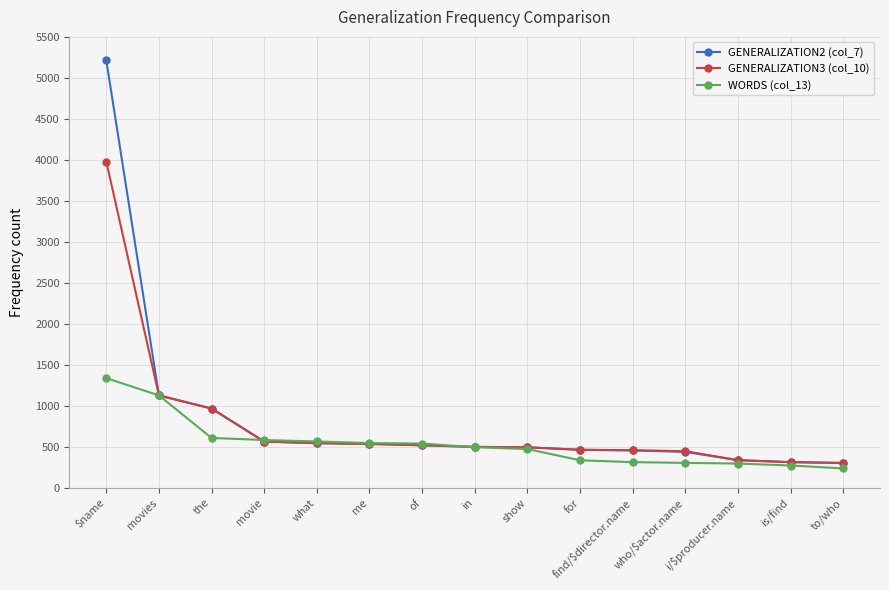

What is the difference between the maximum and minimum values in the WORDS (col_13) series?

1101